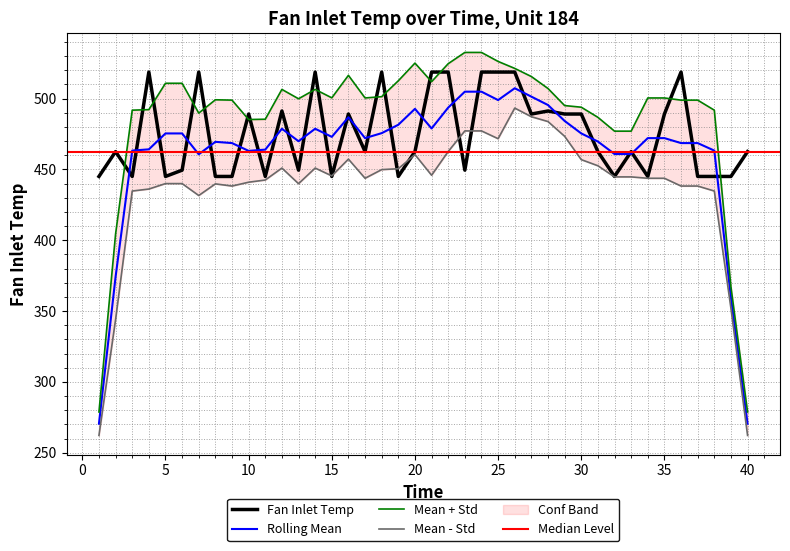

What is the difference between the maximum and minimum values?

73.7